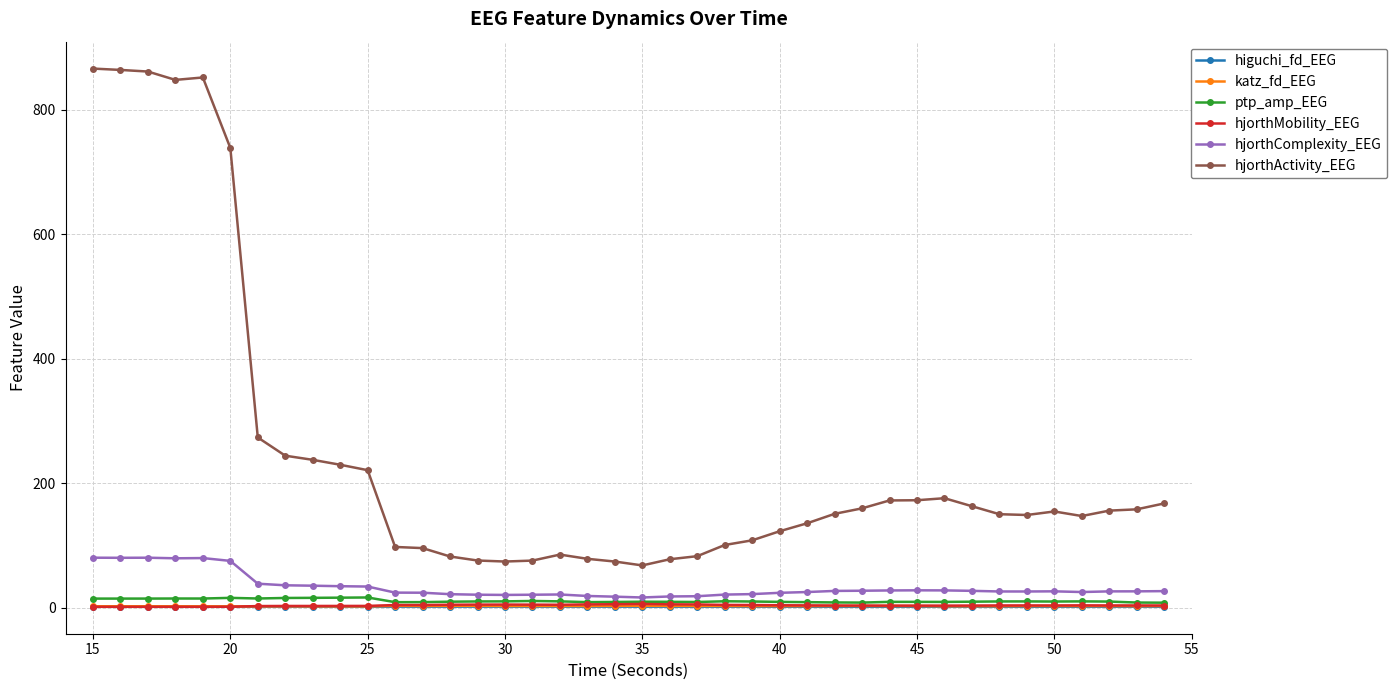

True or false: katz_fd_EEG and hjorthActivity_EEG intersect in this chart.

False